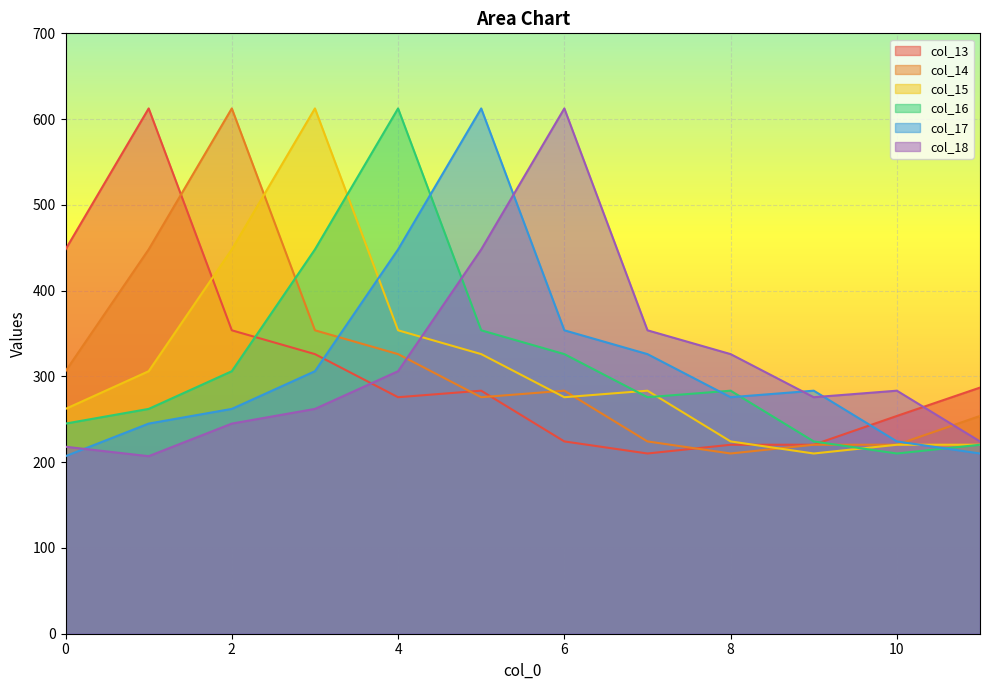

Rank the series at 5 from lowest to highest value.

col_14, col_13, col_15, col_16, col_18, col_17